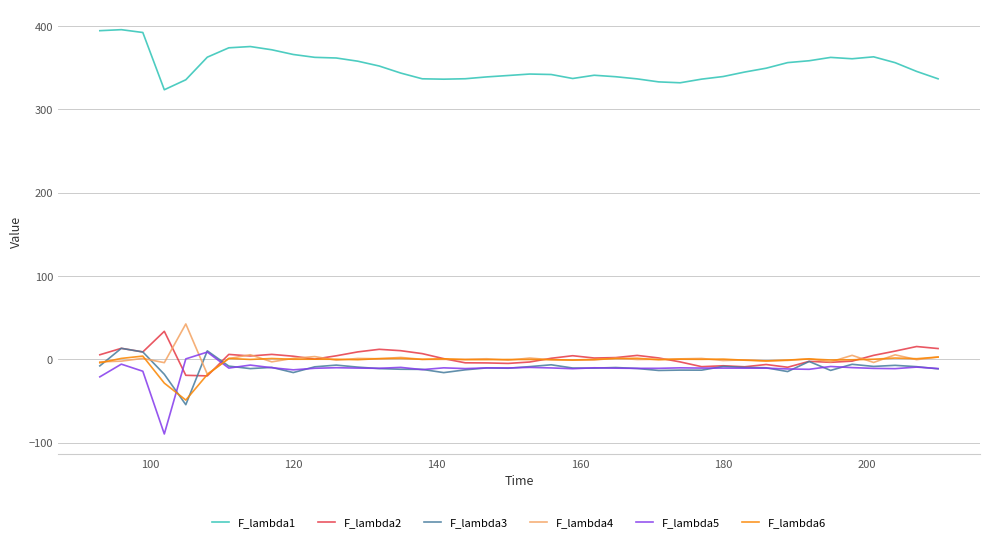

True or false: F_lambda1 and F_lambda5 intersect in this chart.

False